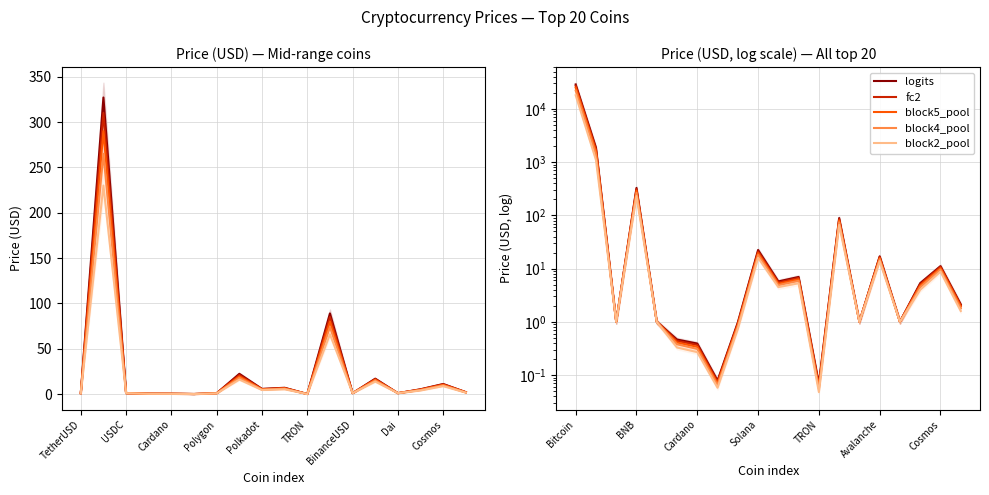

How many interior local peaks does the block4_pool series have?

6